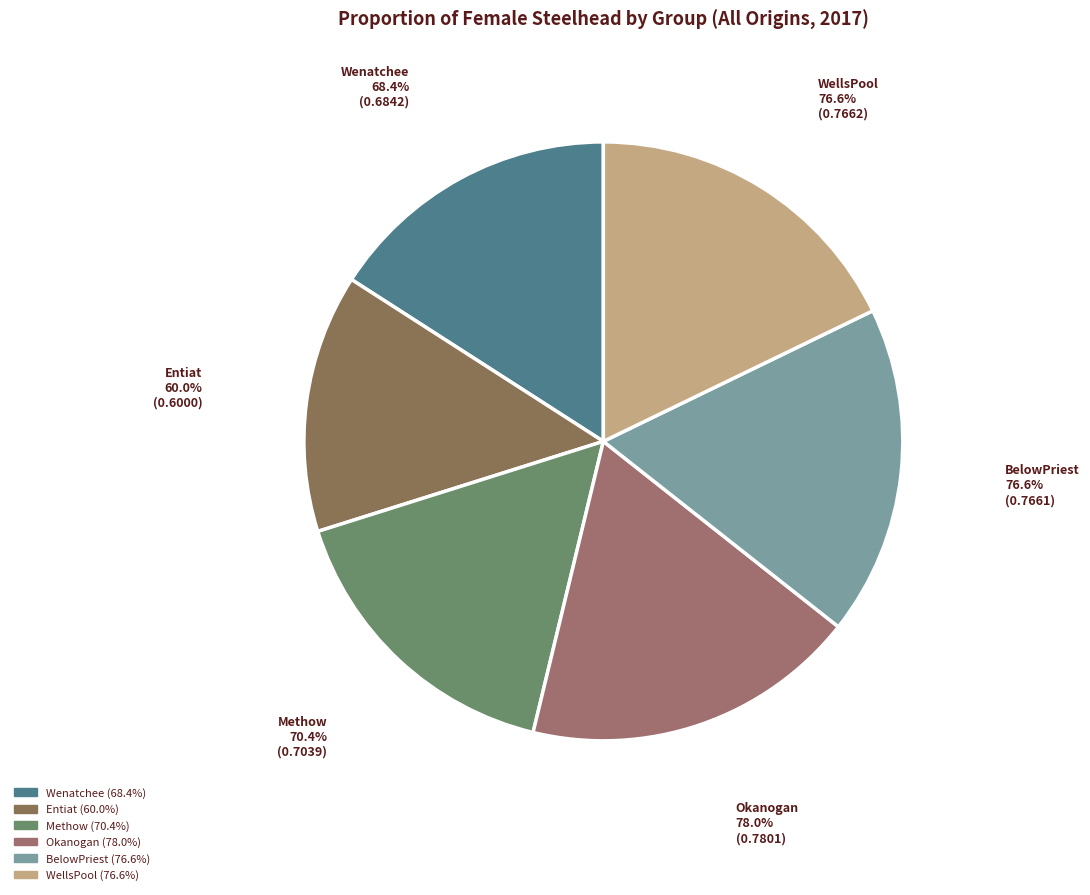

Combined, do Entiat and WellsPool account for over 50%?

No